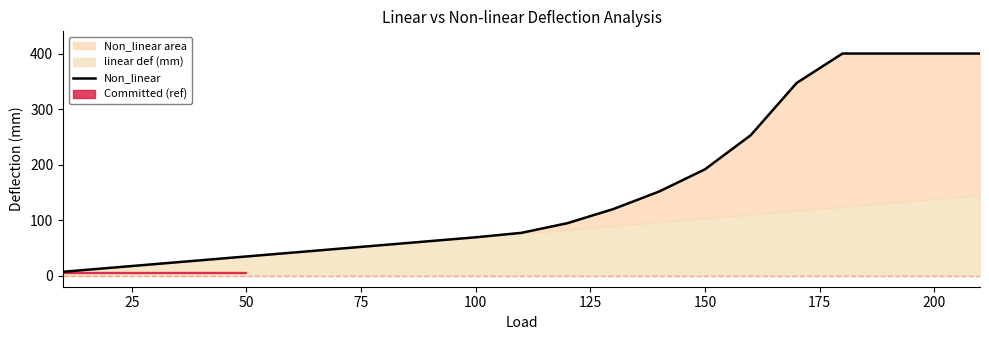

What is the difference between the maximum and minimum values?

393.1